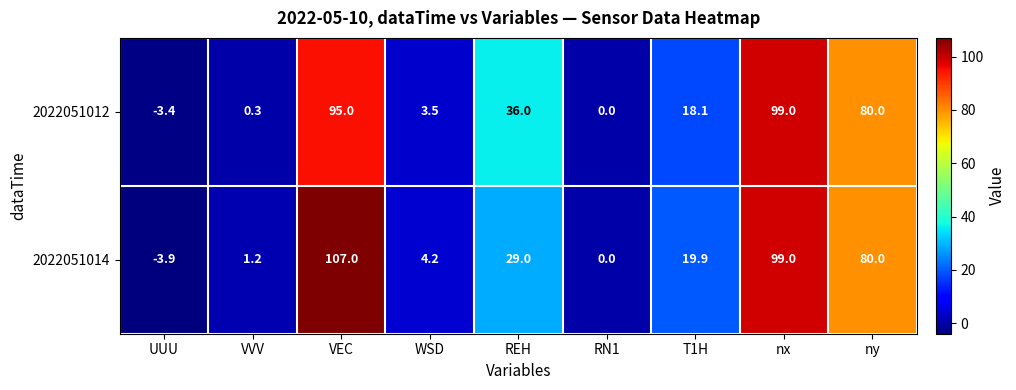

Reading left to right, what are all the values shown in this chart?

2022051012: -3.4	0.3	95.0	3.5	36.0	0.0	18.1	99.0	80.0
2022051014: -3.9	1.2	107.0	4.2	29.0	0.0	19.9	99.0	80.0